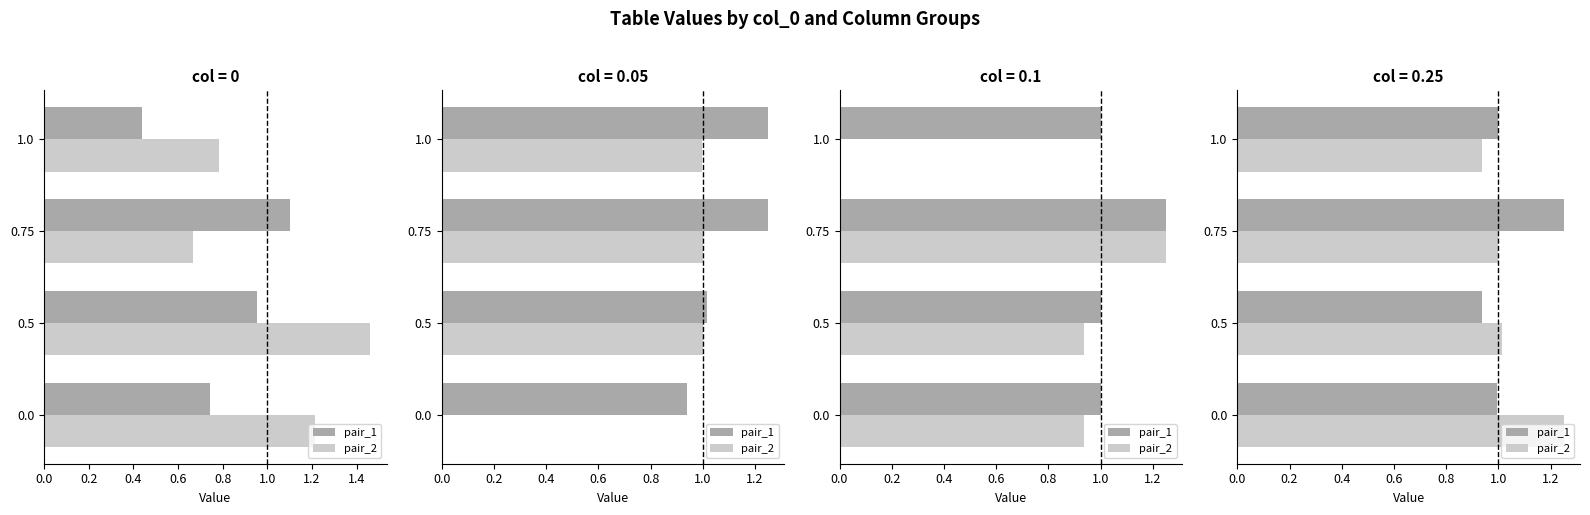

How many groups of bars are there?

4